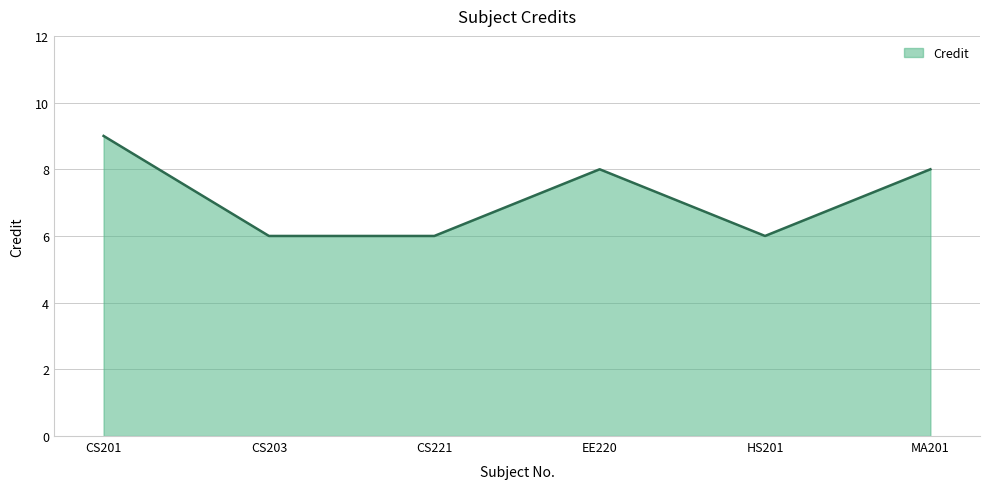

Where is the first local maximum?

EE220